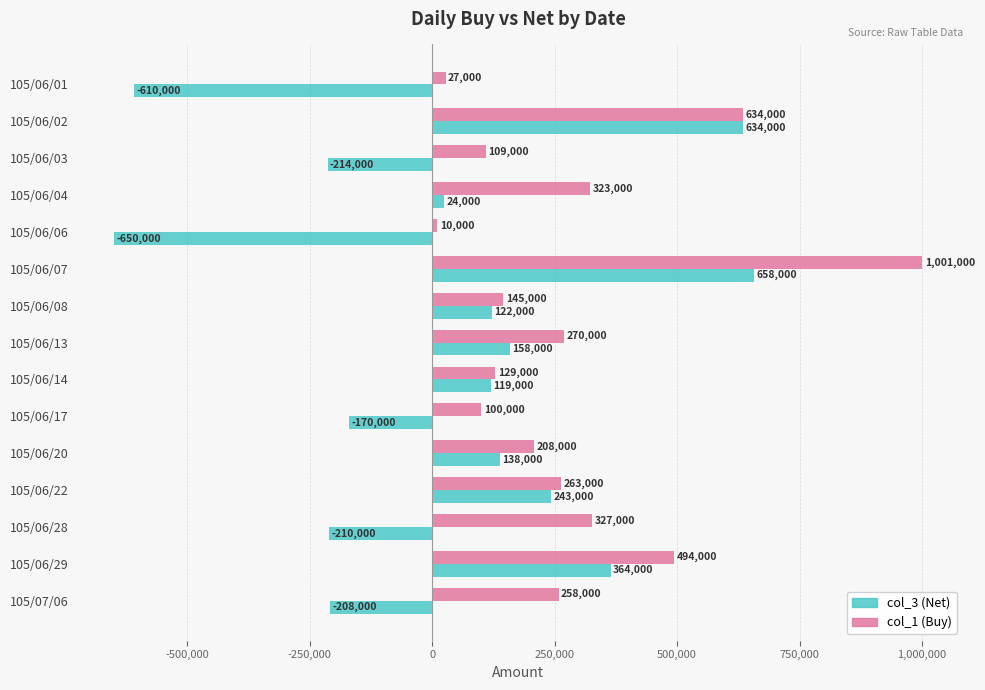

Between 105/06/14 and 105/06/17, which series saw the biggest shift?

col_3 (Net)